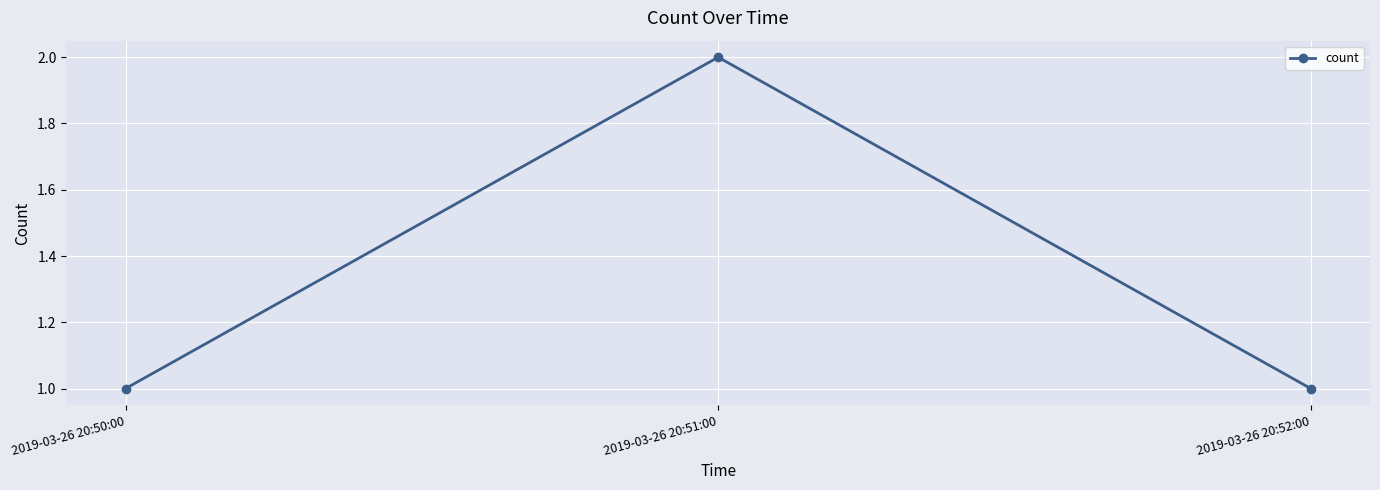

What is the ratio of the value at 2019-03-26 20:52:00 to the value at 2019-03-26 20:51:00?

0.5